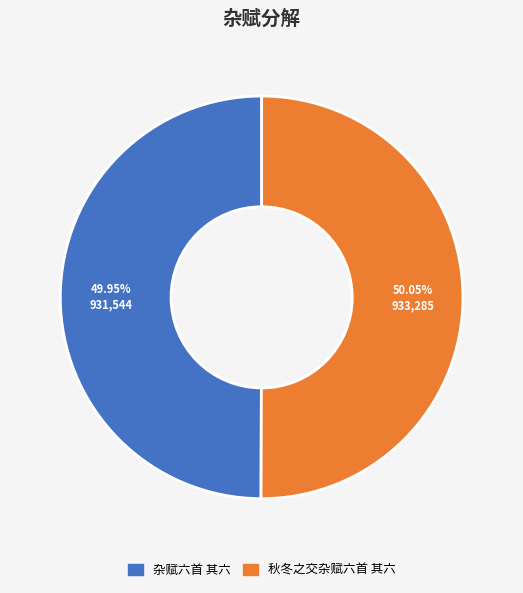

To the nearest percent, what is the combined percentage of 秋冬之交杂赋六首 其六 and 杂赋六首 其六?

100%